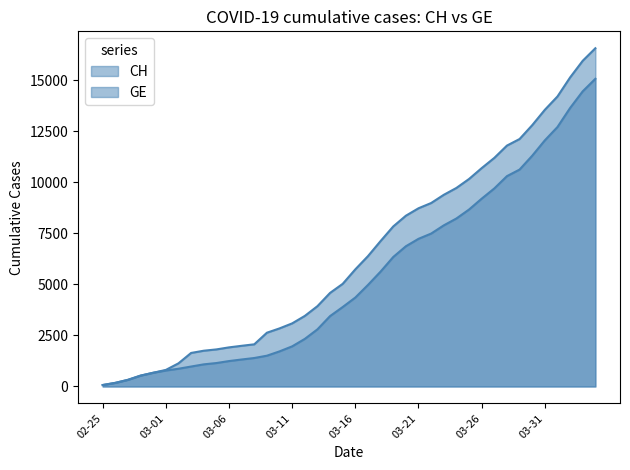

How many lines are shown in the chart?

2